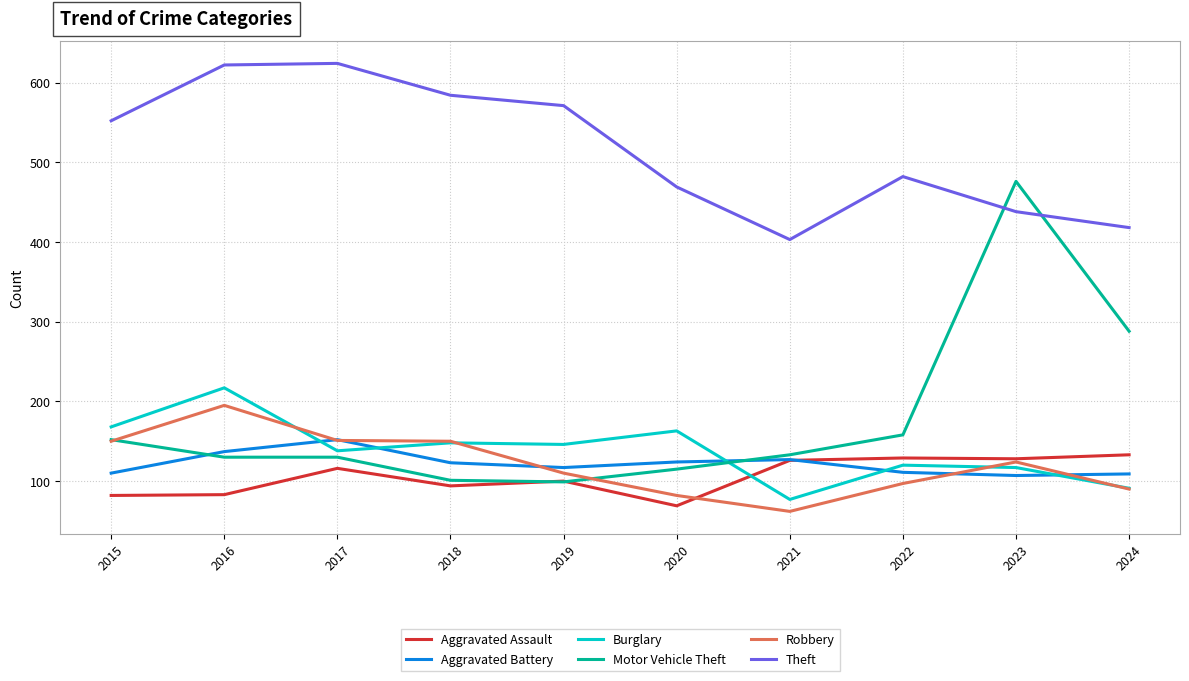

Count the number of categories in the chart.

10